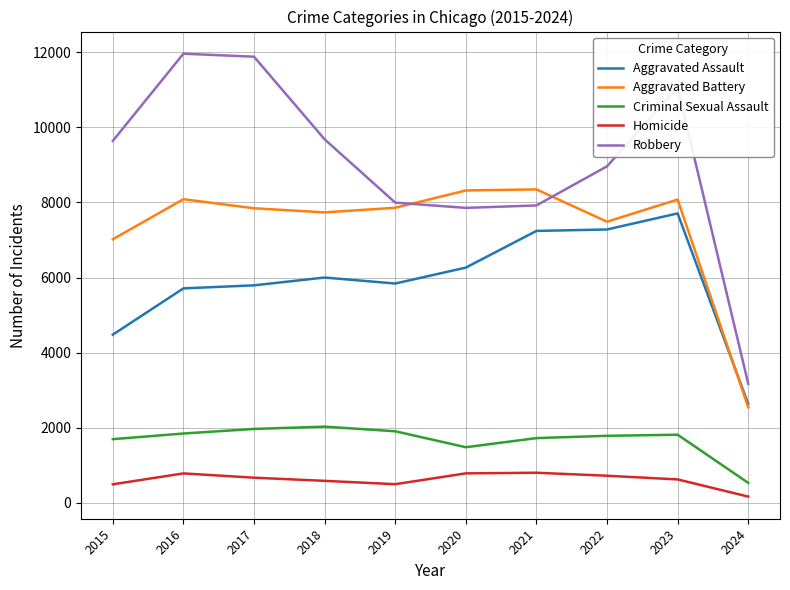

The Criminal Sexual Assault series shows 2740 at 2021. True or false?

False